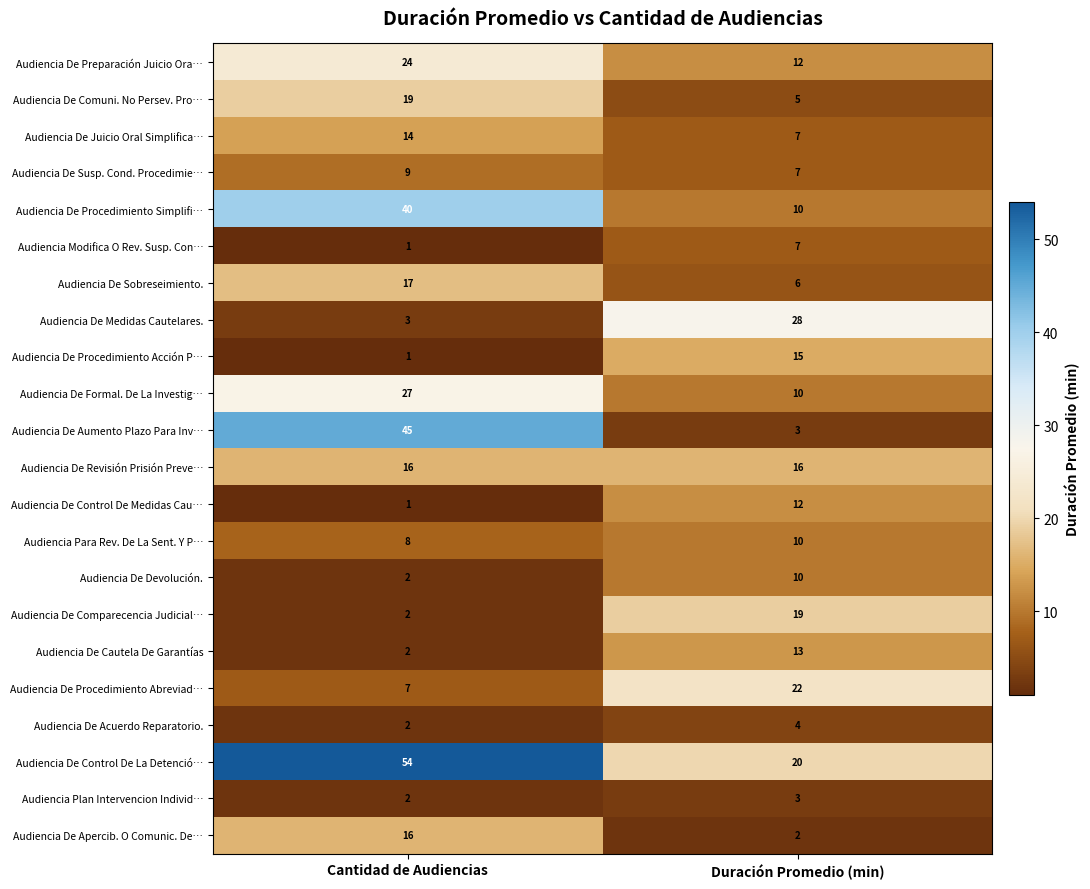

What value does the Audiencia De Cautela De Garantías series have at Duración Promedio (min), to the nearest 5?

15